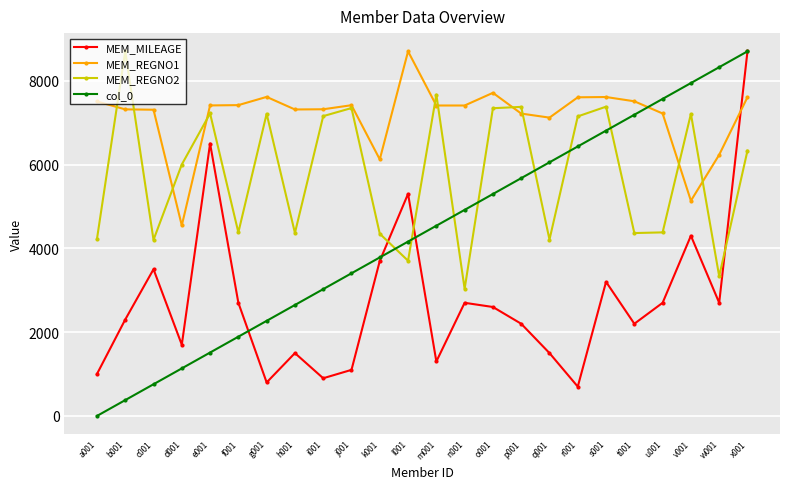

Rank the series by their average value, from lowest to highest.

MEM_MILEAGE, col_0, MEM_REGNO2, MEM_REGNO1